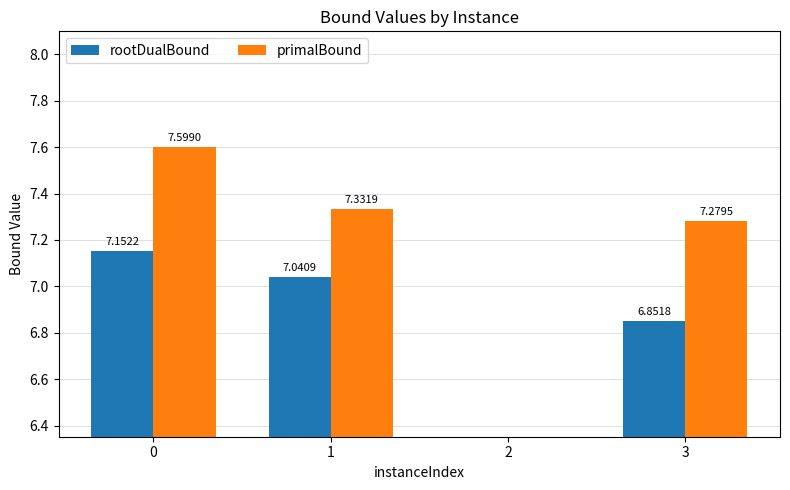

Is it true that rootDualBound equals 10.9 at 1?

False